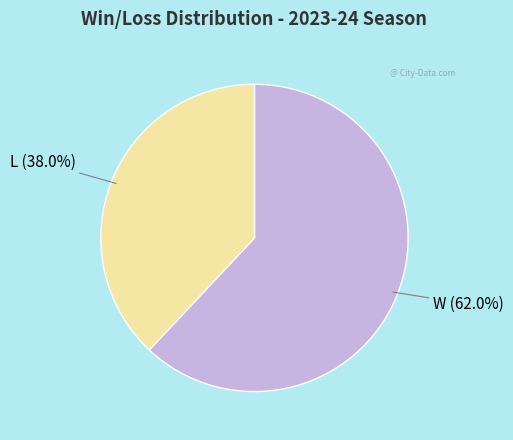

Is there any slice that represents more than half of the pie?

Yes